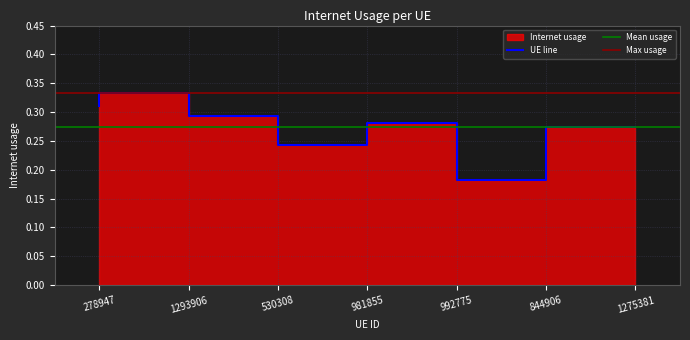

What position from the left is 530308?

3